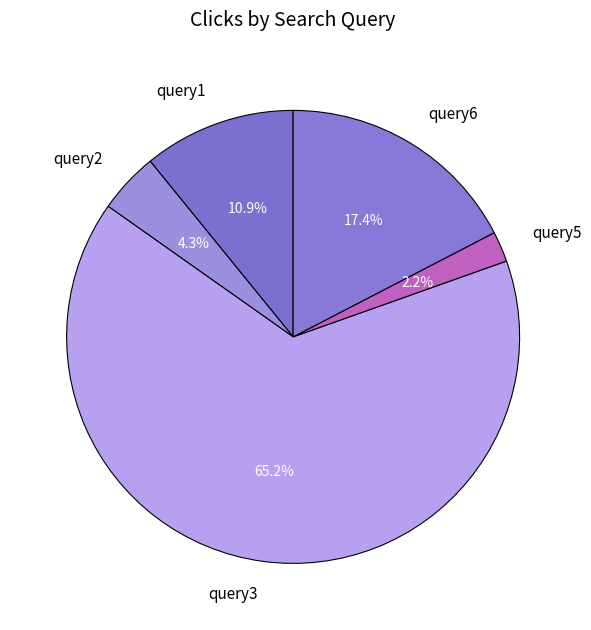

Is there a majority slice in this chart?

Yes